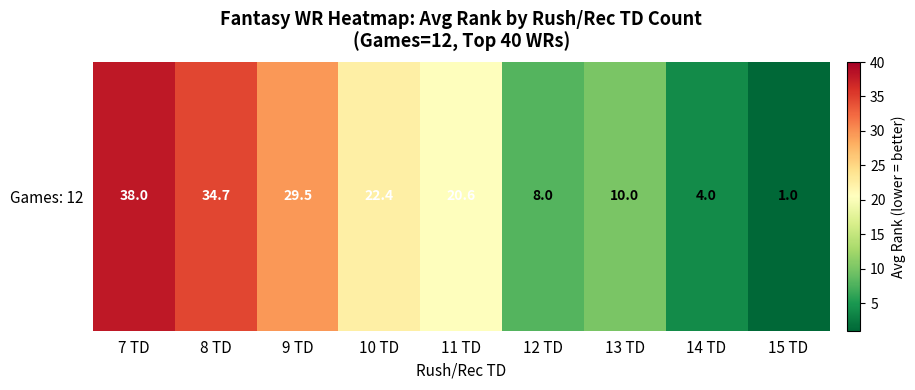

The value at 15 TD is 1.0. True or false?

True